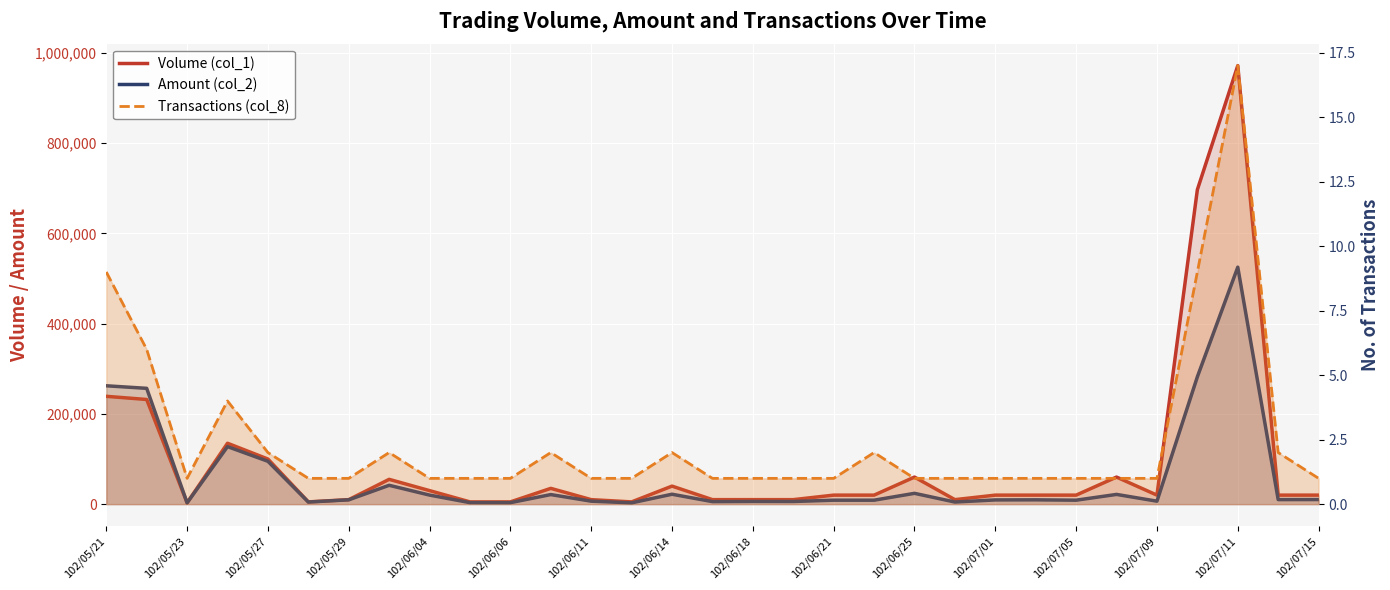

What are all the series names shown in the legend?

Volume (col_1), Amount (col_2), Transactions (col_8)